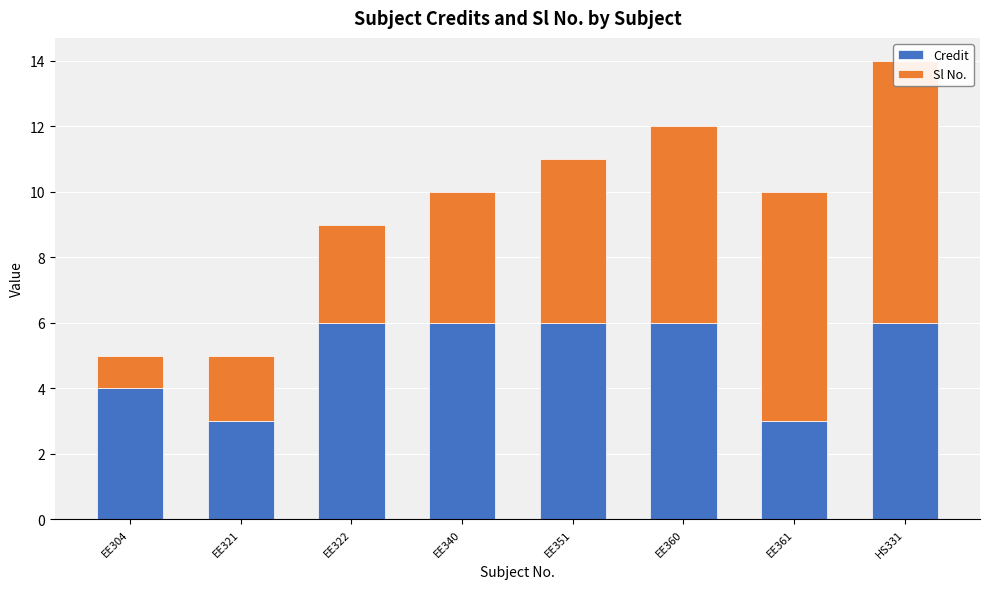

Which series has the largest total across all categories?

Credit